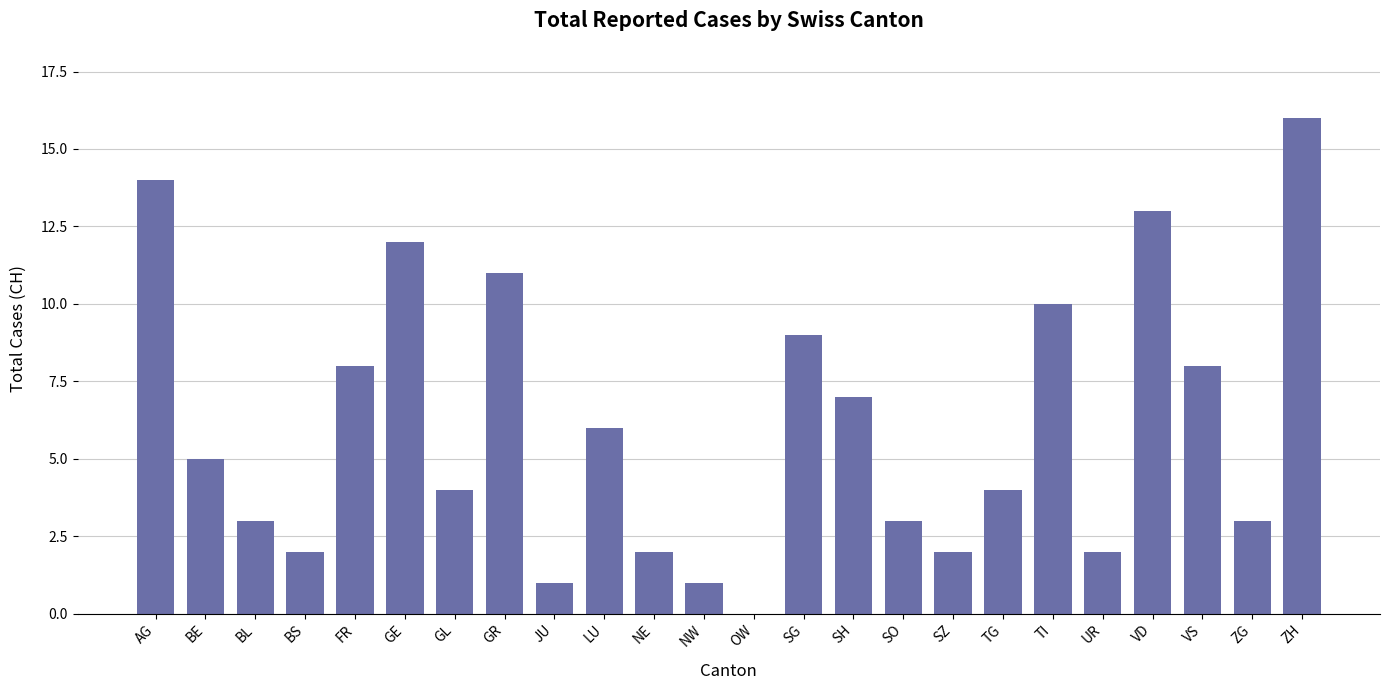

What is the sum of all values?

146